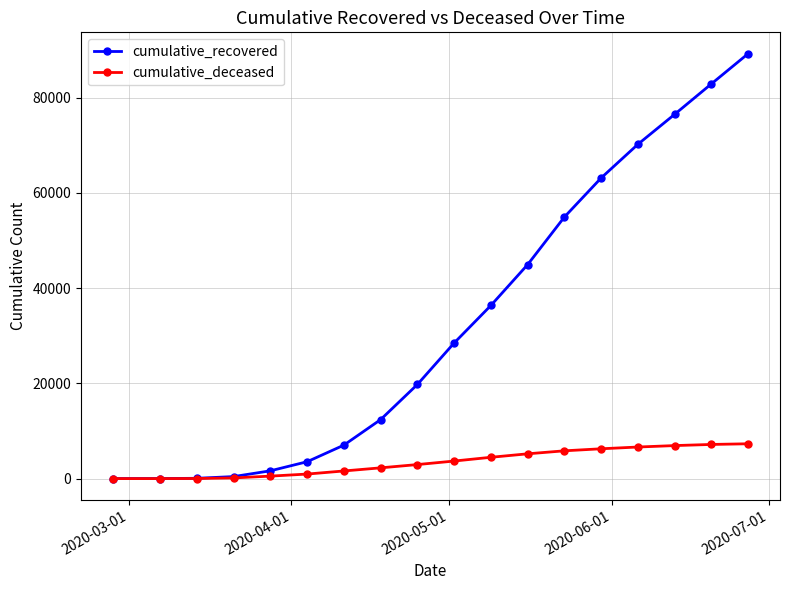

Rank the series by their average value, from highest to lowest.

cumulative_recovered, cumulative_deceased